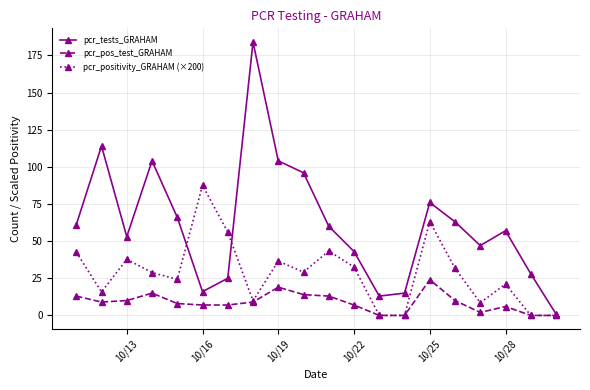

How many values in the pcr_tests_GRAHAM series are below 60?

10